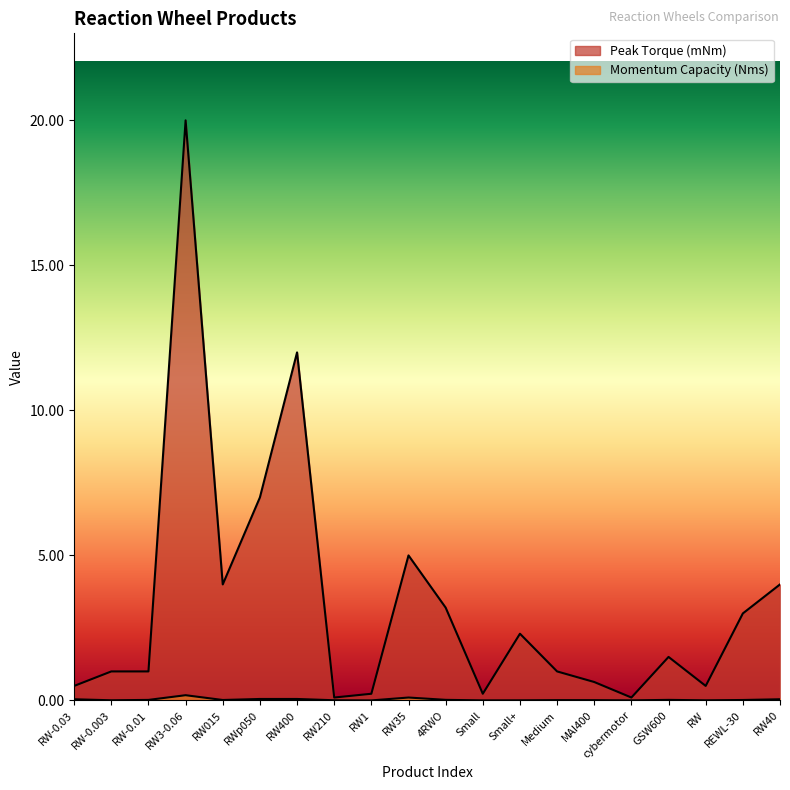

What position from the left is RW3-0.06?

4